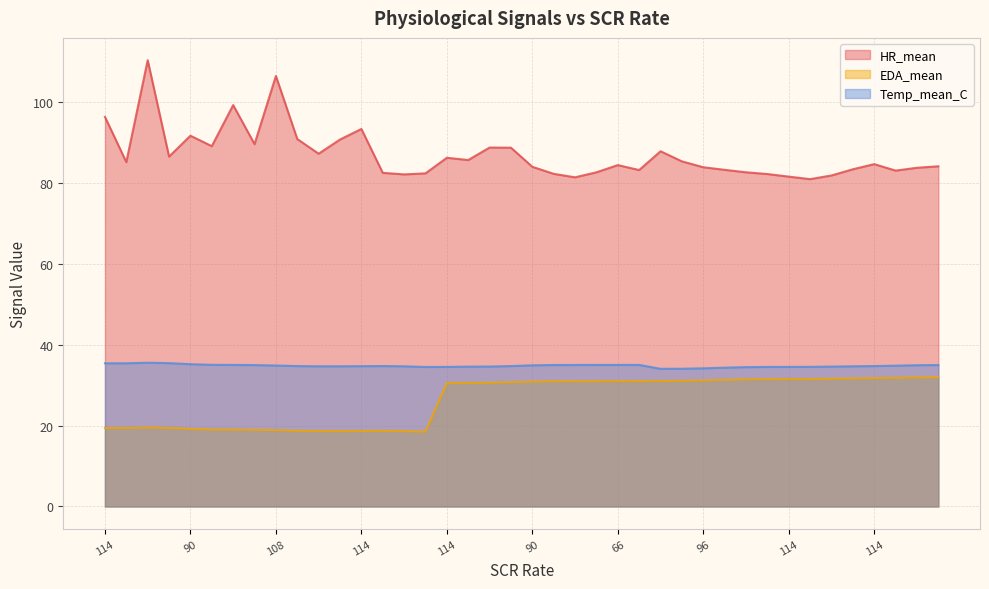

Does the chart display data point markers on the line(s)?

No